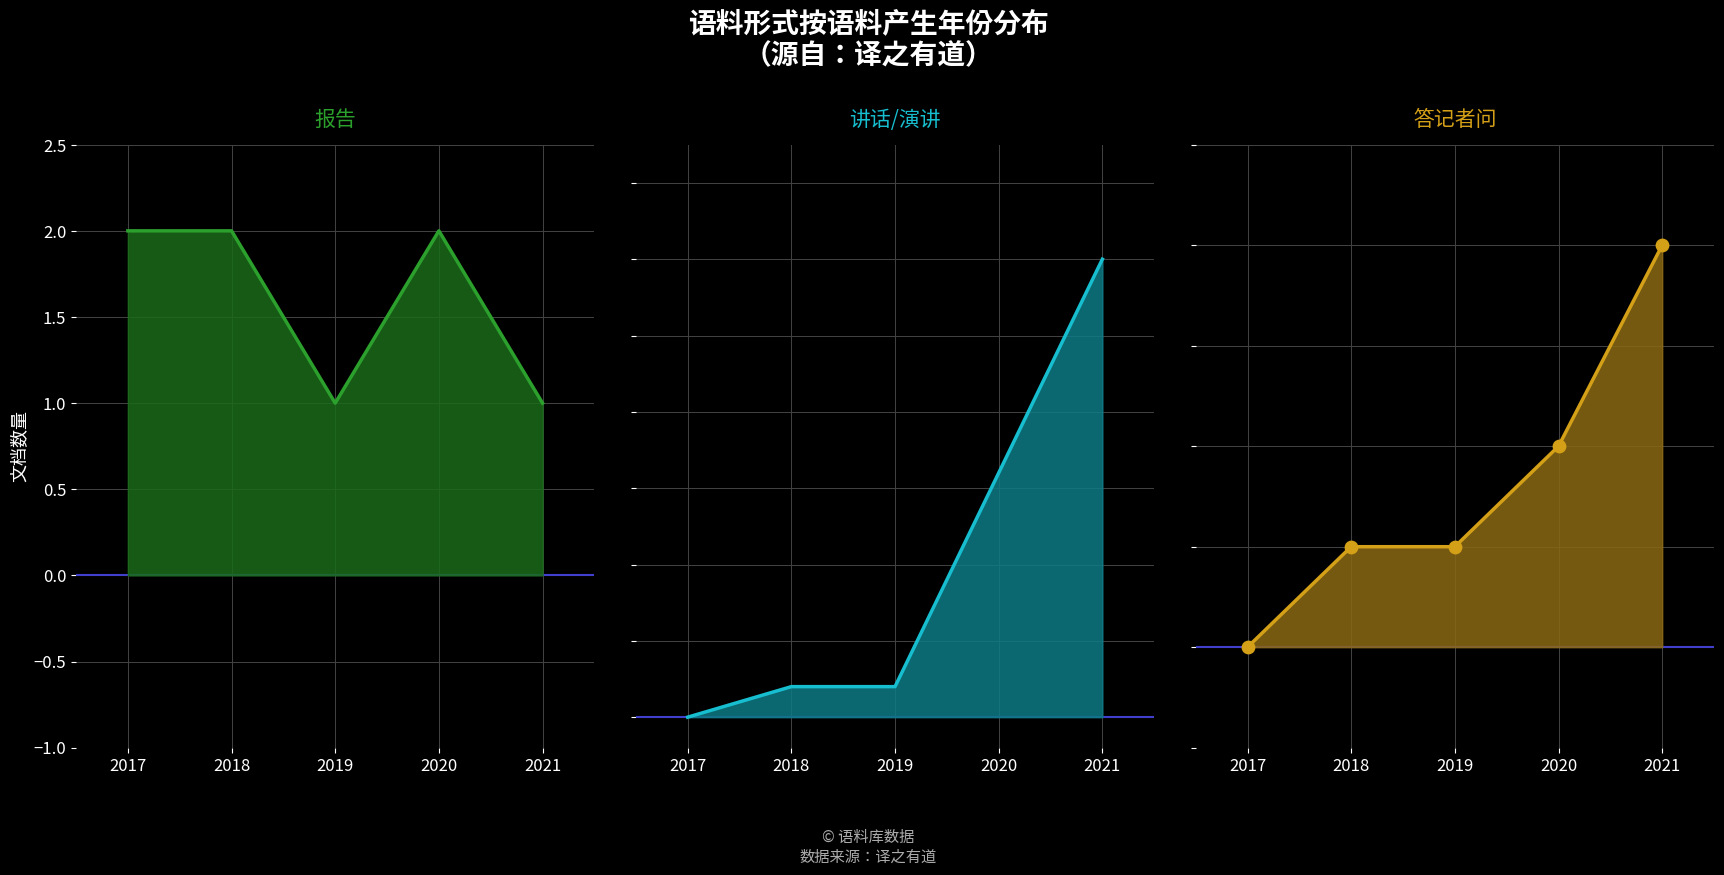

Which series reaches the maximum Y coordinate?

讲话/演讲 line